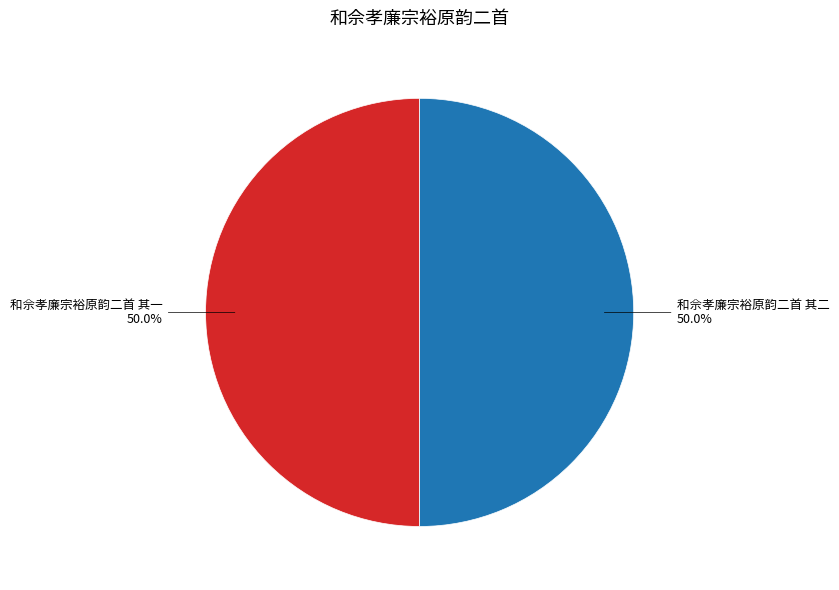

Rank the categories by value from lowest to highest.

和佘孝廉宗裕原韵二首 其一, 和佘孝廉宗裕原韵二首 其二